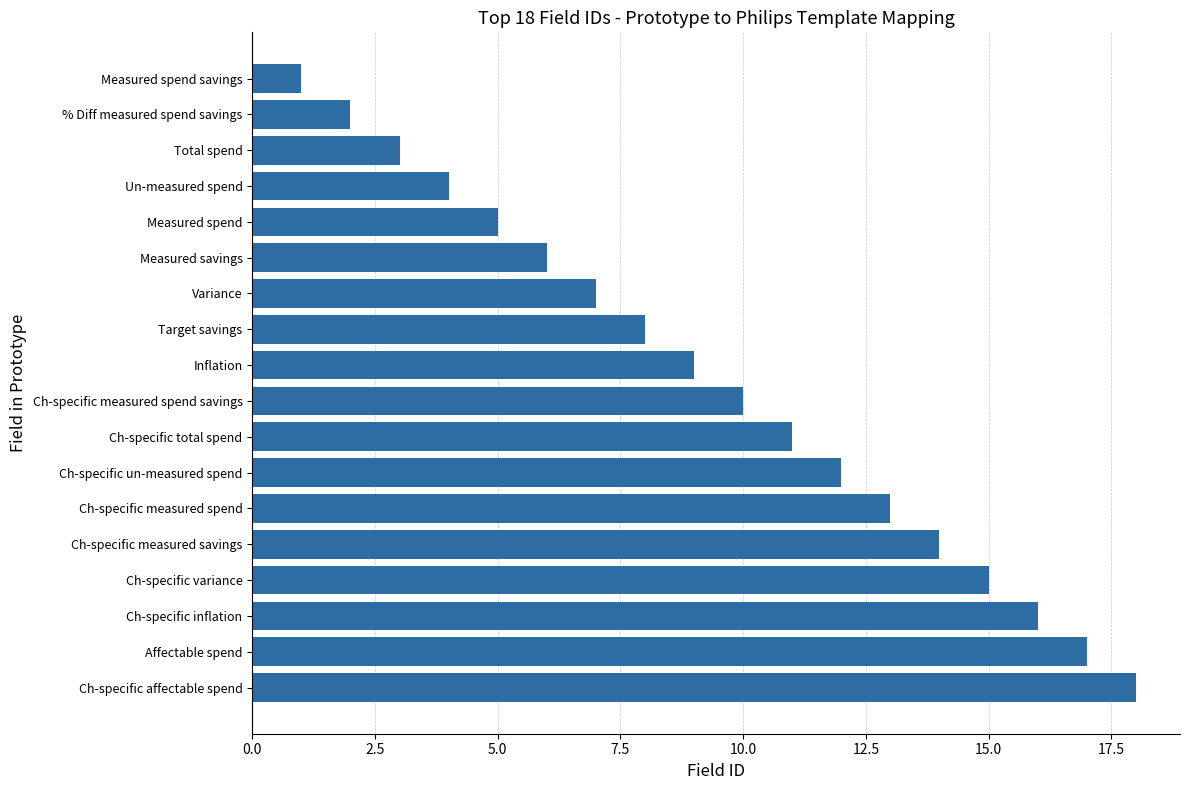

Between Measured spend and Ch-specific measured spend, which is larger?

Ch-specific measured spend